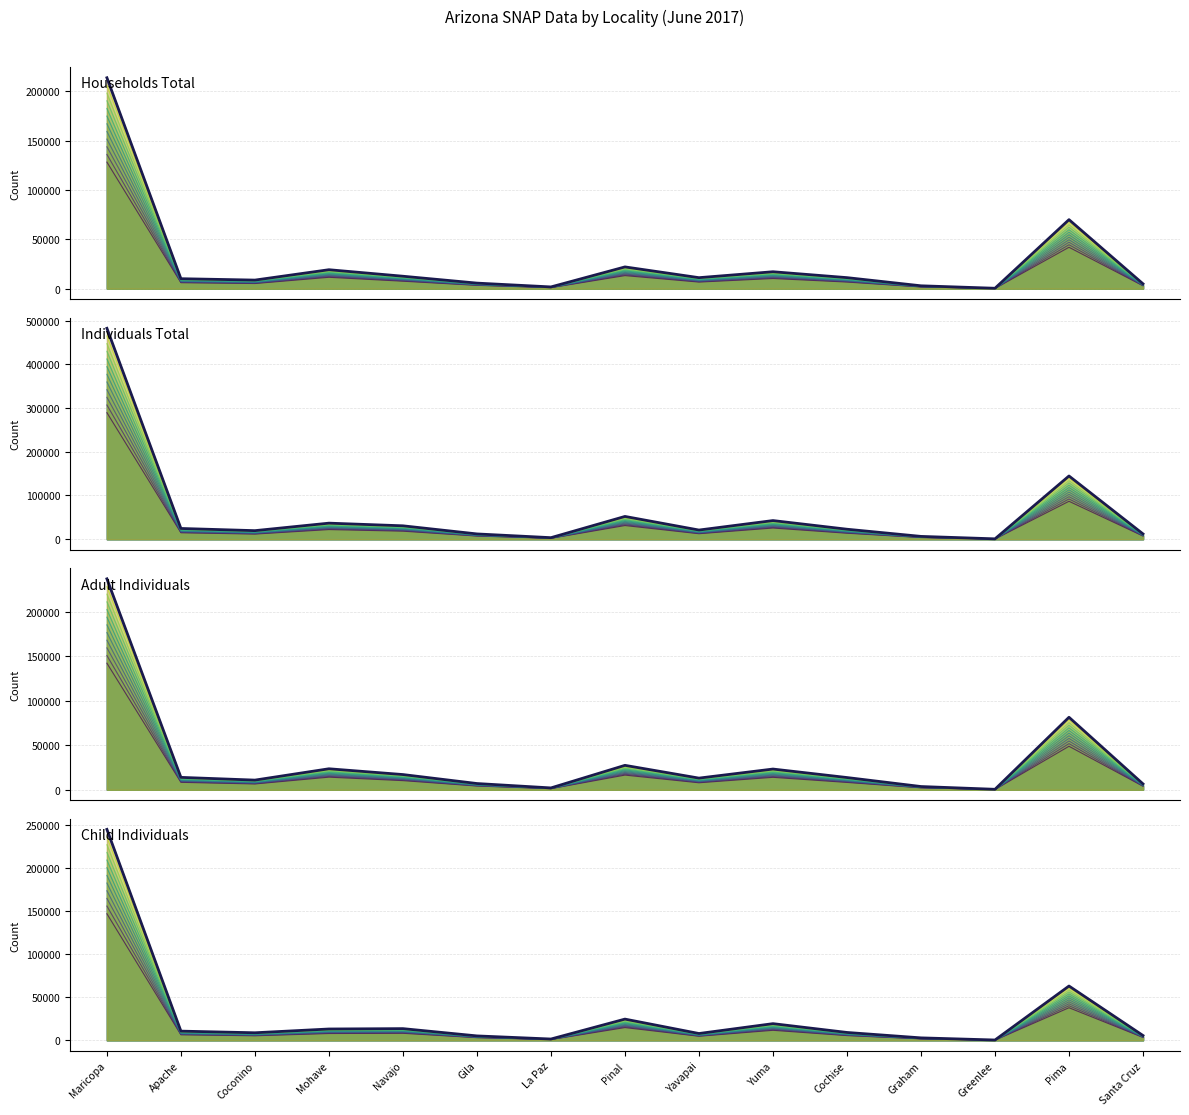

True or false: ISS_TOTAL and IND_TOTAL intersect in this chart.

False